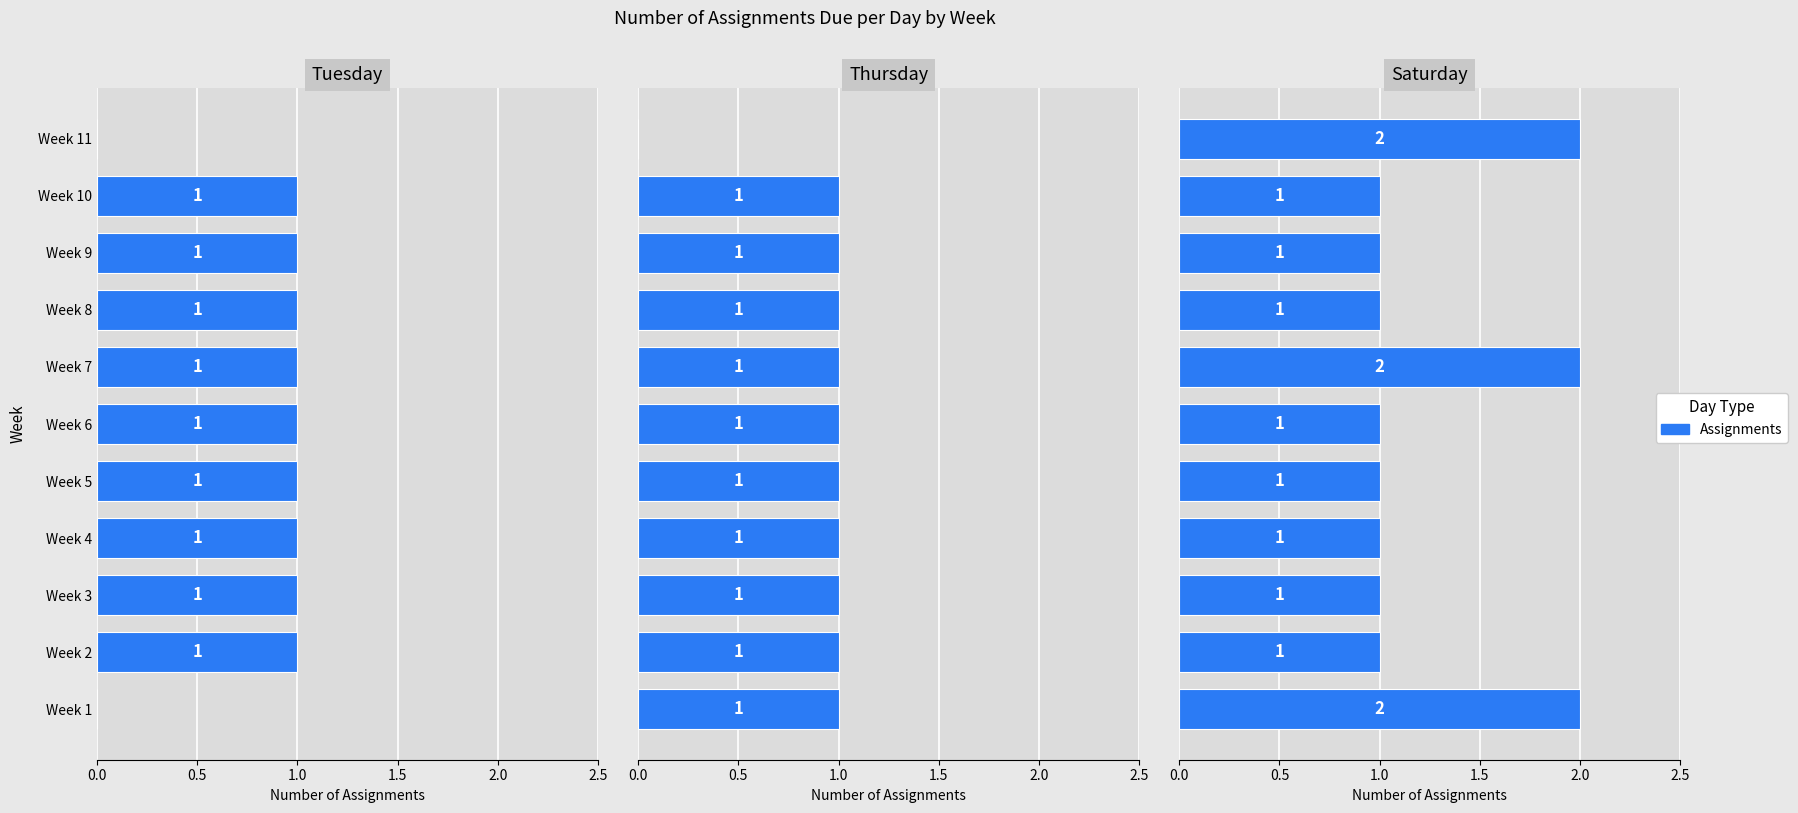

What is the maximum value shown in the chart?

2